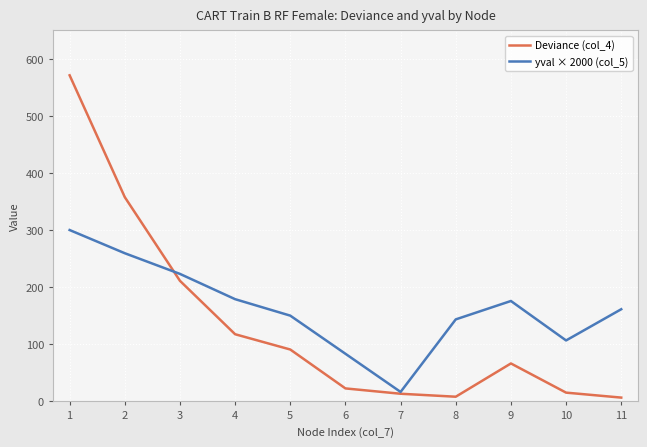

List the series in order of their peak value, lowest first.

yval × 2000 (col_5), Deviance (col_4)